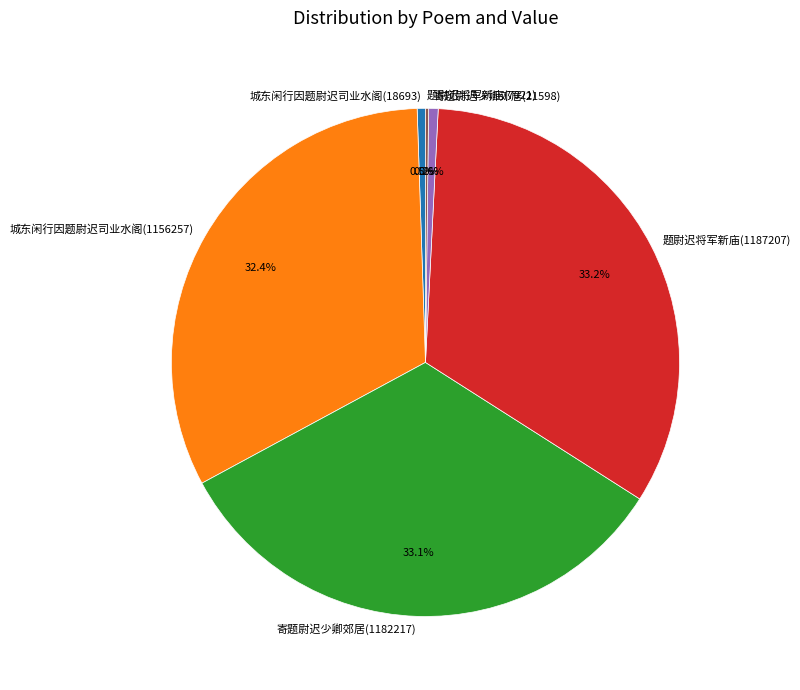

To the nearest percent, what portion does 寄题尉迟少卿郊居(1182217) represent?

33%